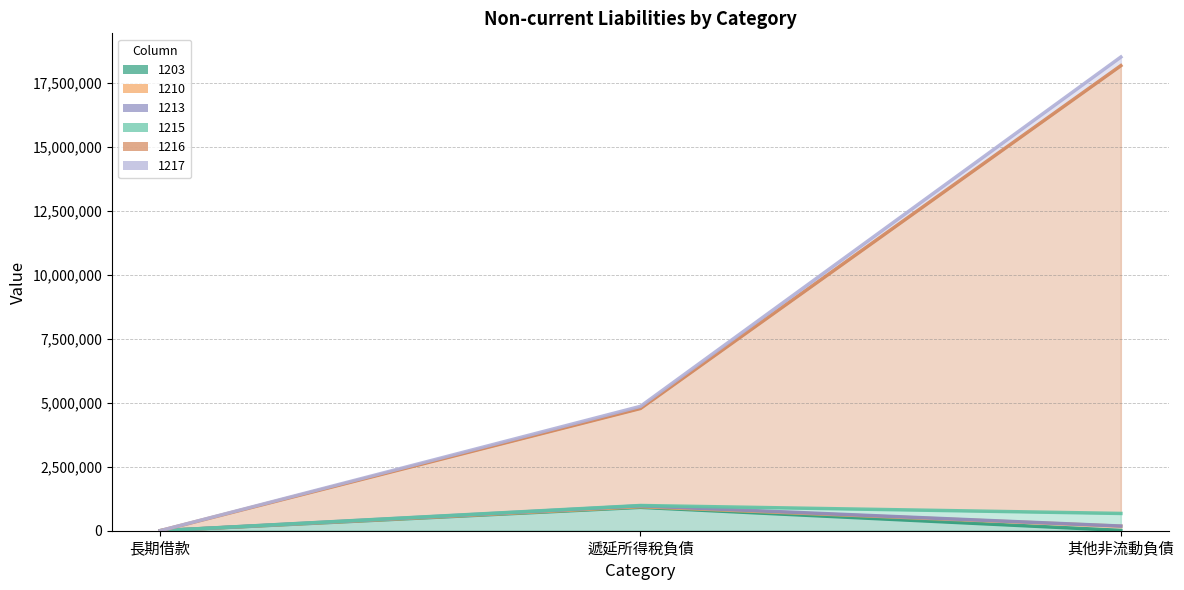

What is the difference between the 1203 values at 遞延所得稅負債 and 其他非流動負債?

900901